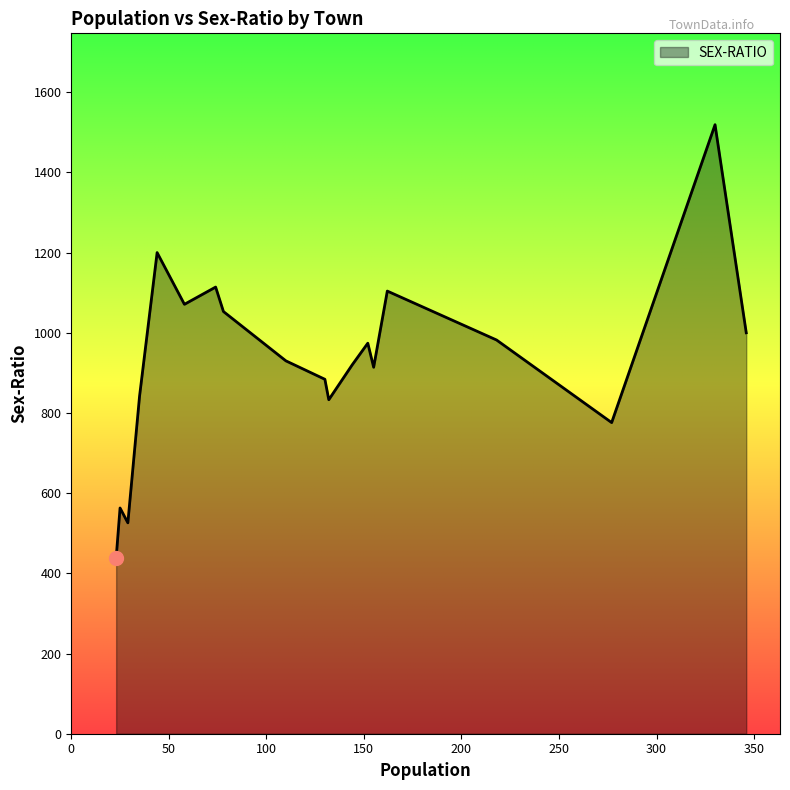

What is the difference between the maximum and minimum values?

1081